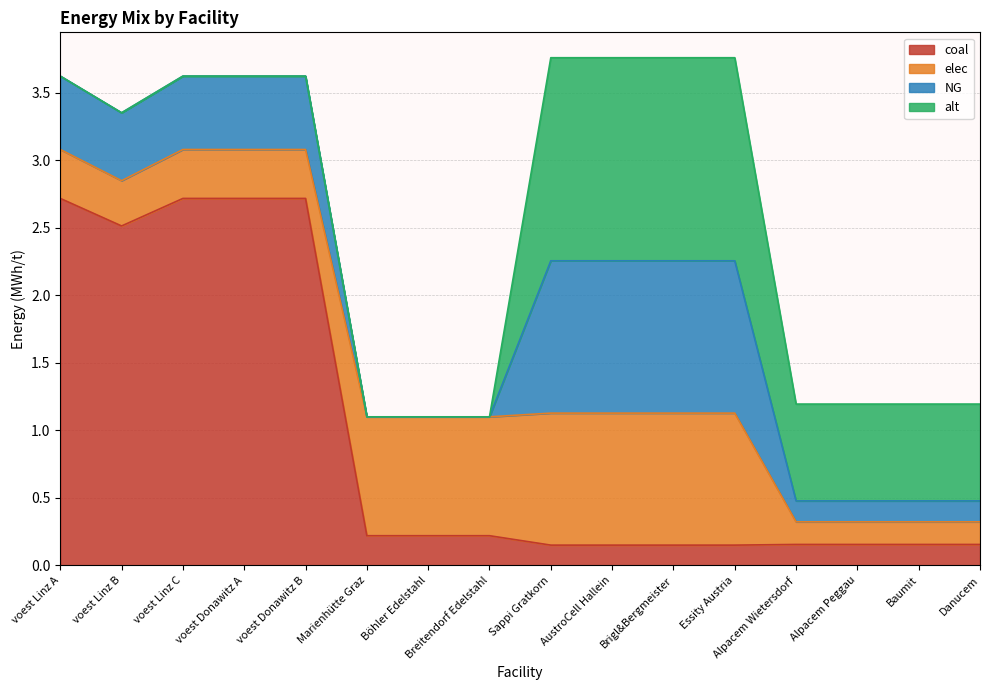

How many interior local valleys does the coal series have?

1